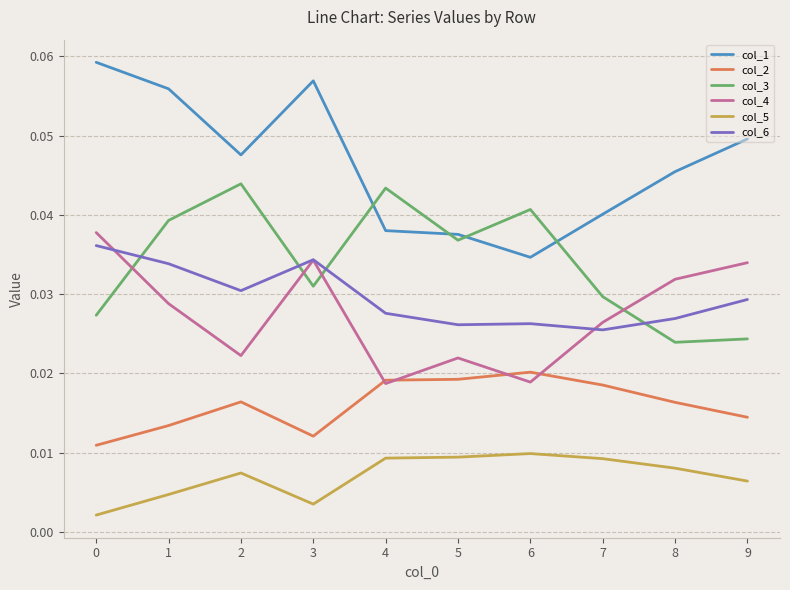

Is it true that col_3 equals 0.1 at 6?

False